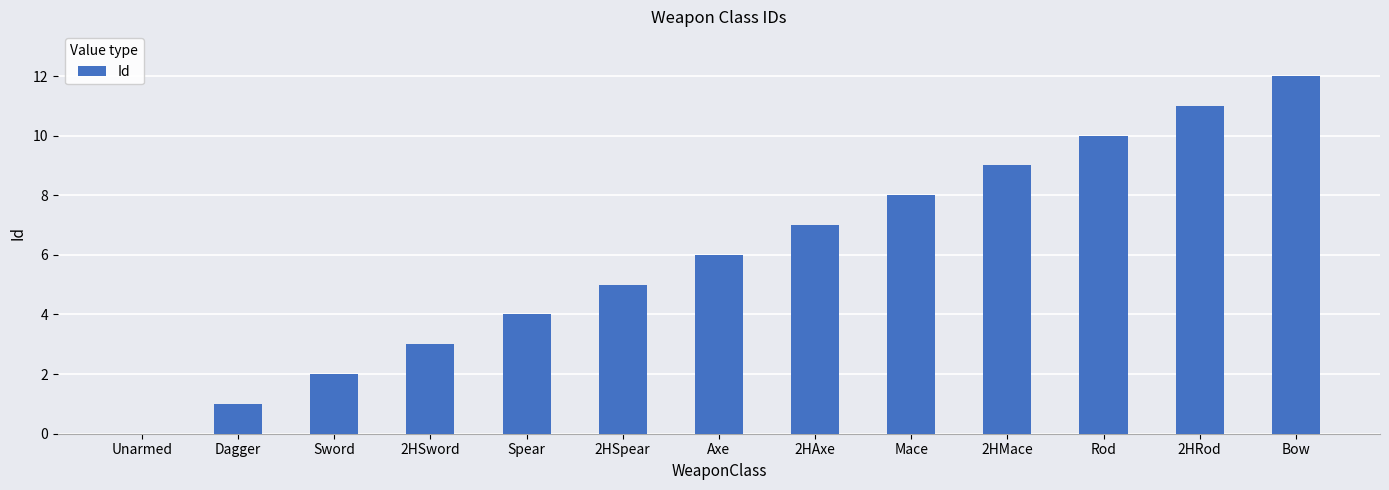

At which category does the chart reach its peak across all series?

Bow